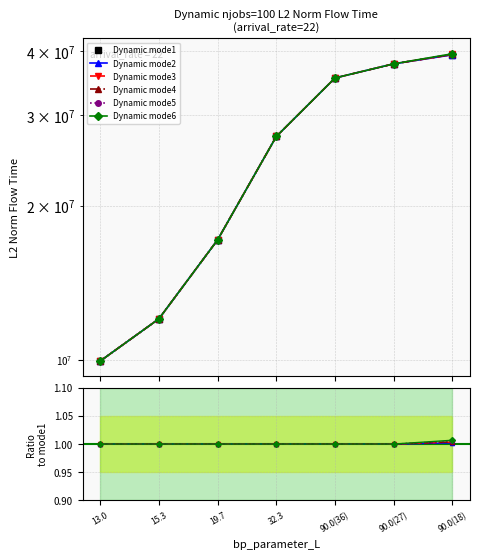

What is the total value across all series at 90.0(27)?

226923278.5